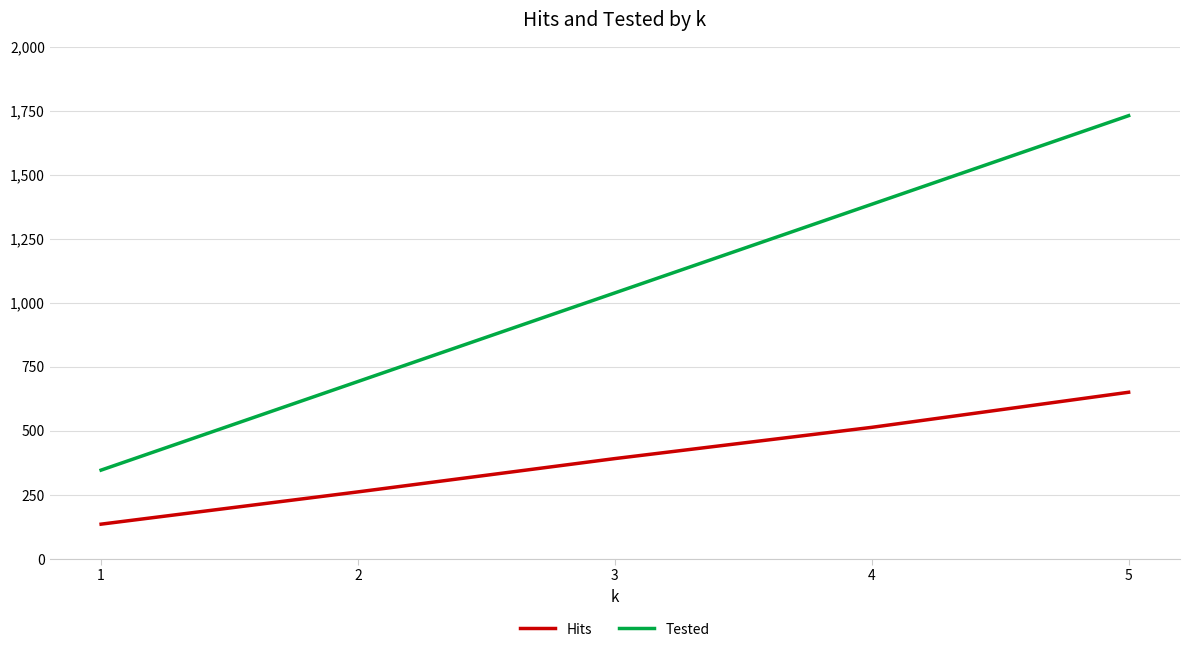

What is the total value across all series at 3?

1429